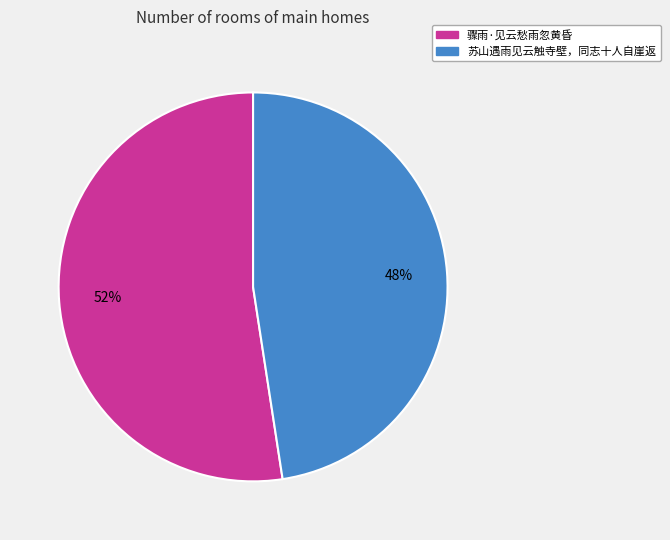

To the nearest percent, what is the combined percentage of 骤雨·见云愁雨忽黄昏 and 苏山遇雨见云触寺壁，同志十人自崖返?

100%